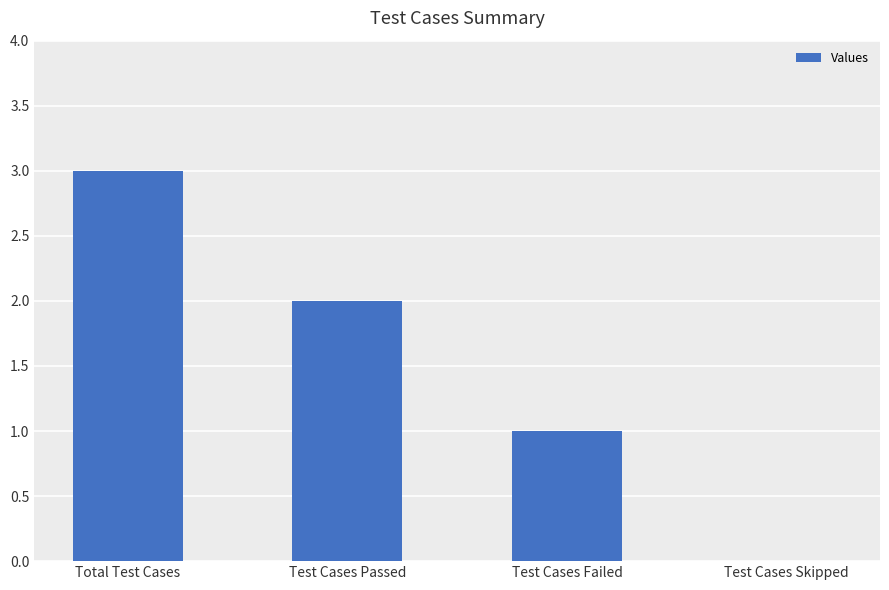

What is the sum of all values?

6